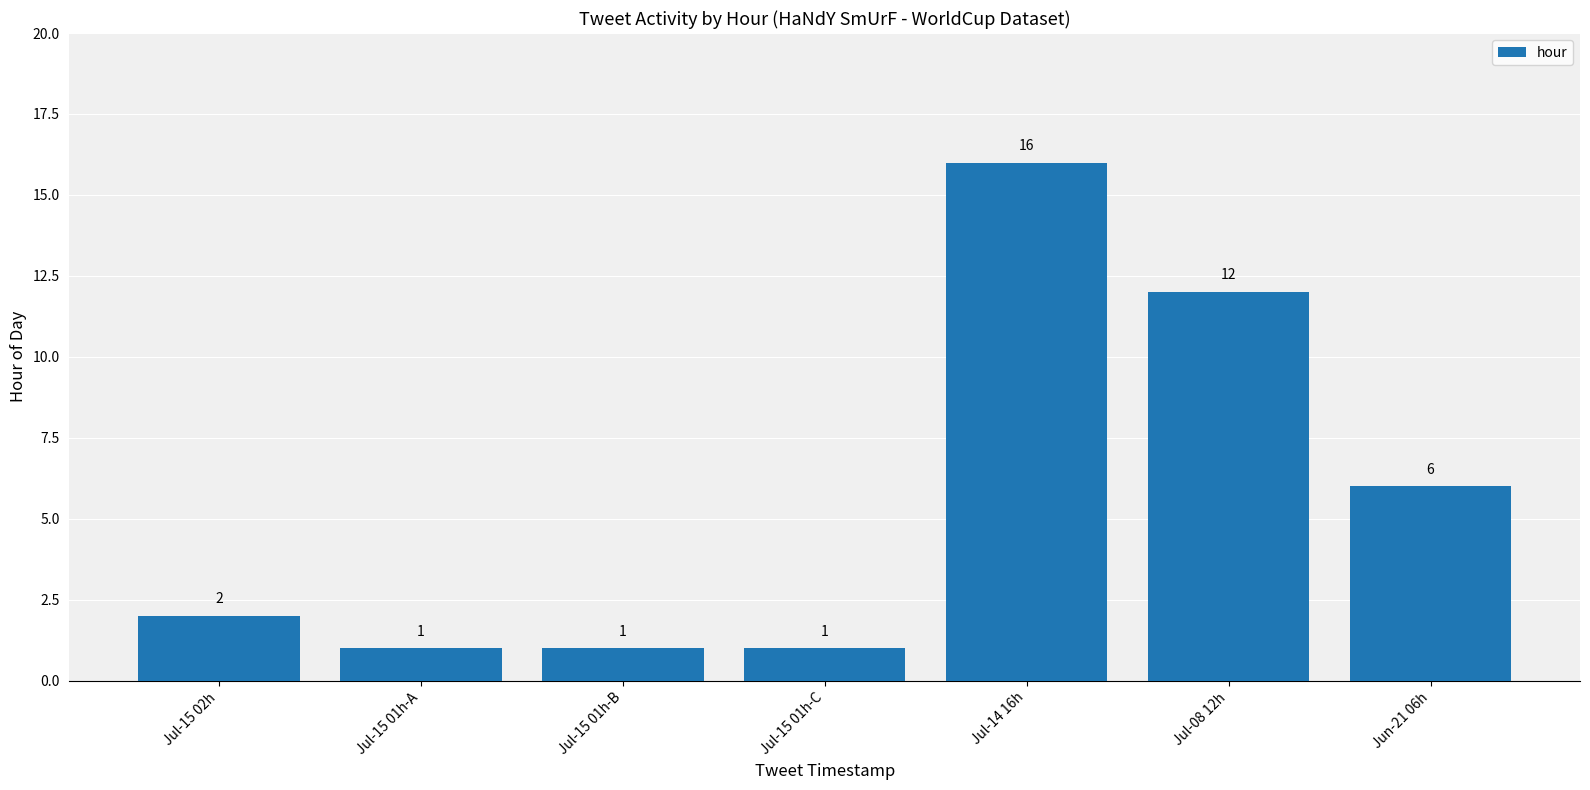

Count the number of categories in the chart.

7